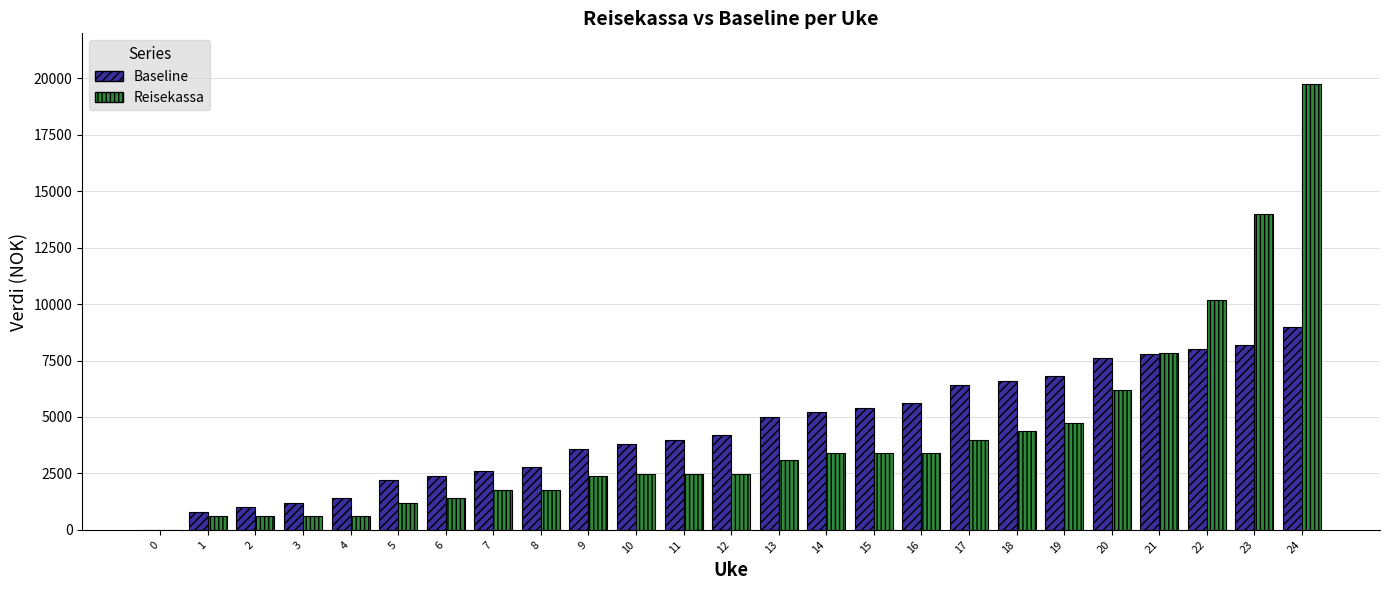

What is the spread (max minus min) of values at 19?

2068.6